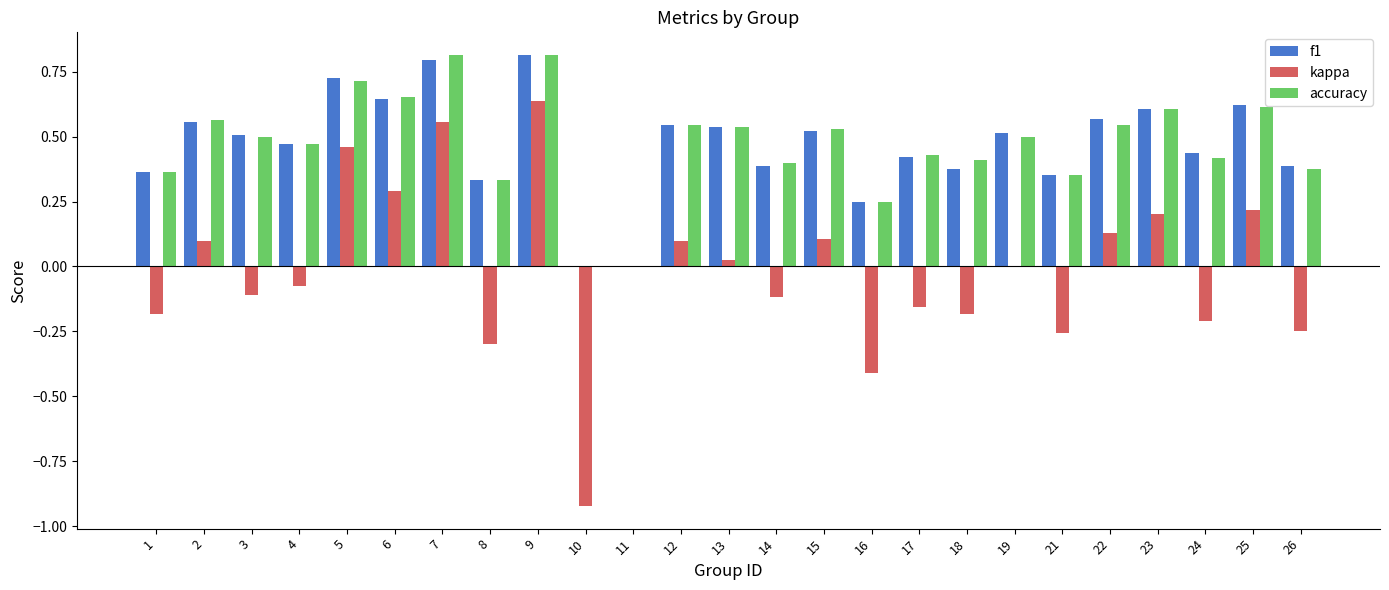

Between 5 and 12, which series saw the biggest shift?

kappa